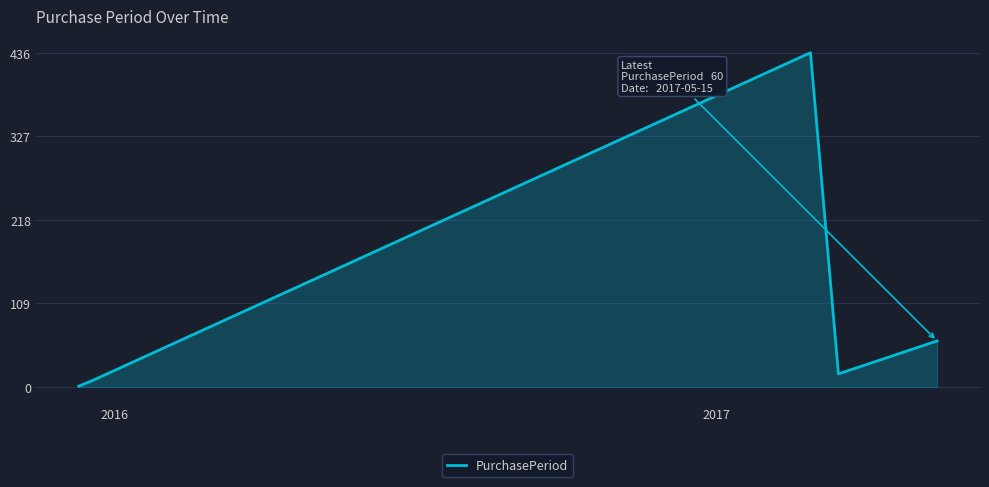

What is the greatest value displayed?

436